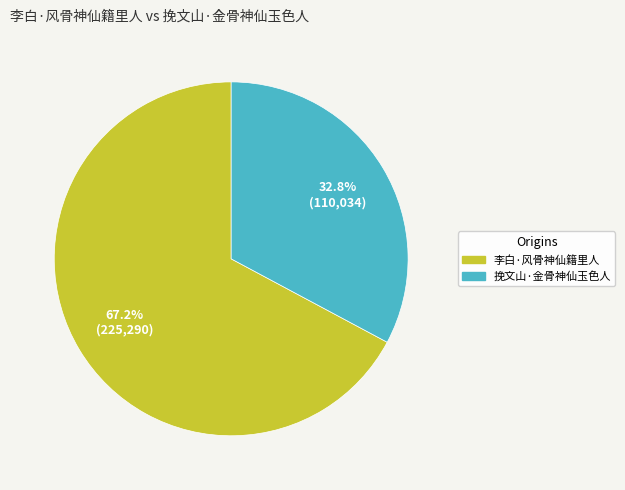

Which has a higher value, 李白·风骨神仙籍里人 or 挽文山·金骨神仙玉色人?

李白·风骨神仙籍里人